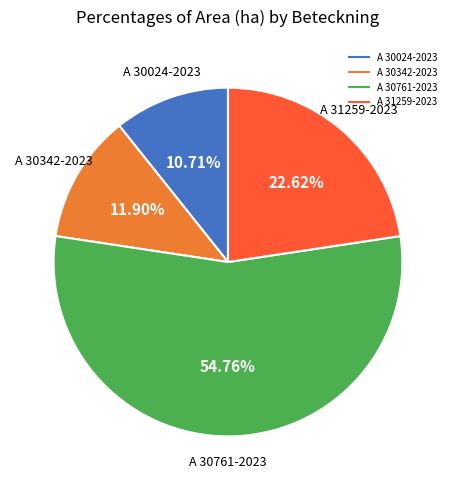

The A 30024-2023 slice represents 11% of the pie. True or false?

True